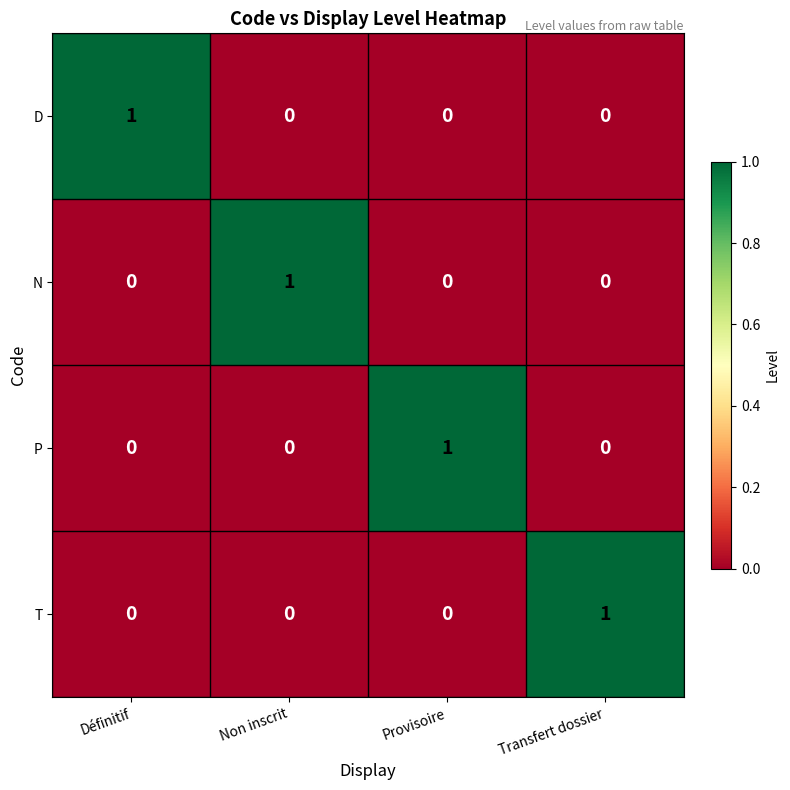

At how many categories does at least one series exceed 0?

4